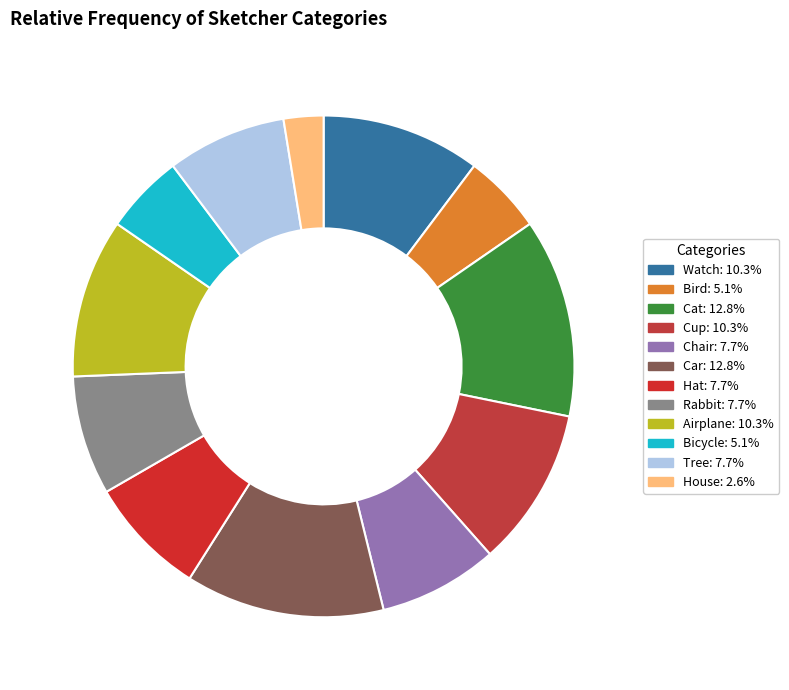

Rank the categories by value from highest to lowest.

Cat, Car, Watch, Cup, Airplane, Chair, Hat, Rabbit, Tree, Bird, Bicycle, House